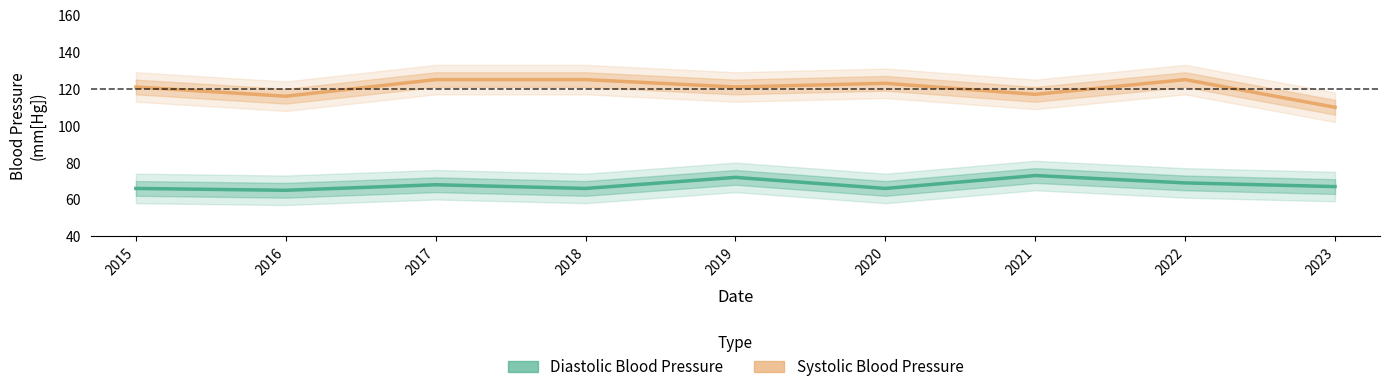

Read the Diastolic Blood Pressure value at 2015.

66